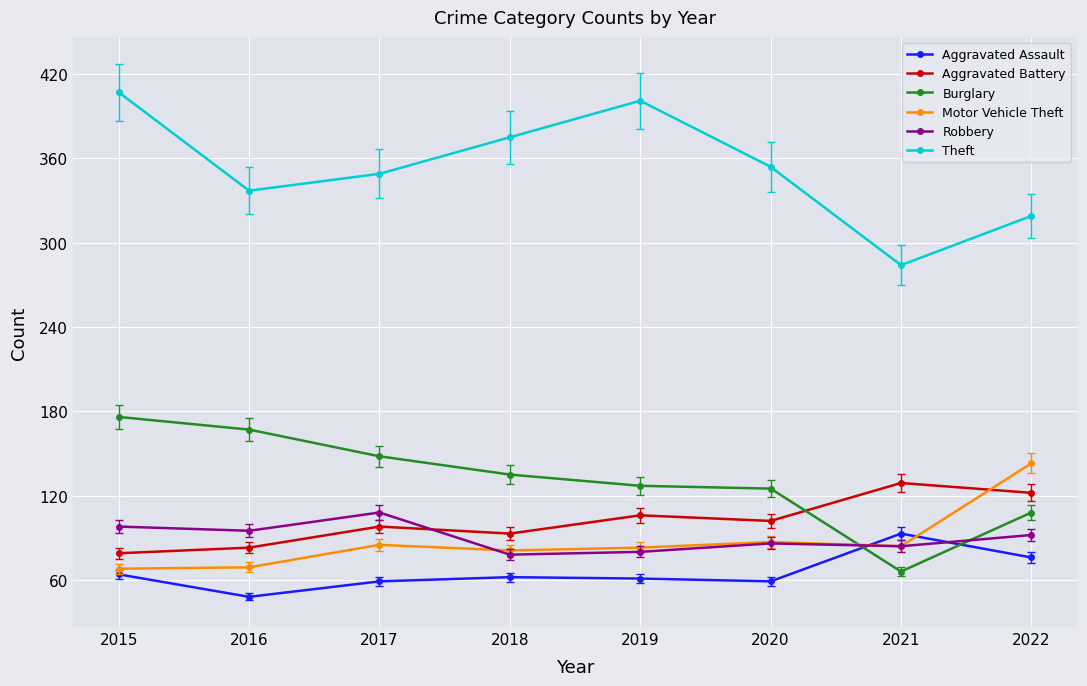

The Motor Vehicle Theft series shows 83 at 2019. True or false?

True